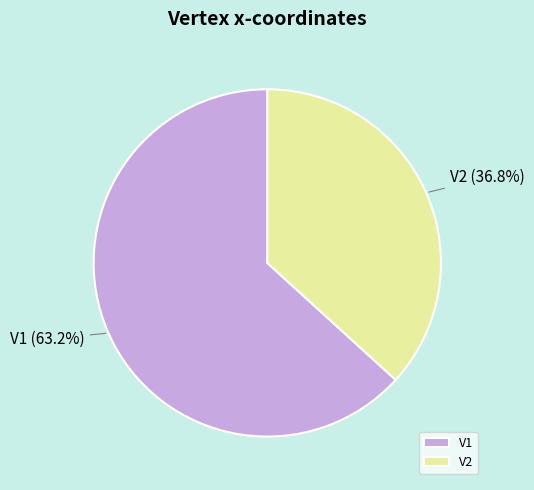

Rank the categories by value from lowest to highest.

V2, V1